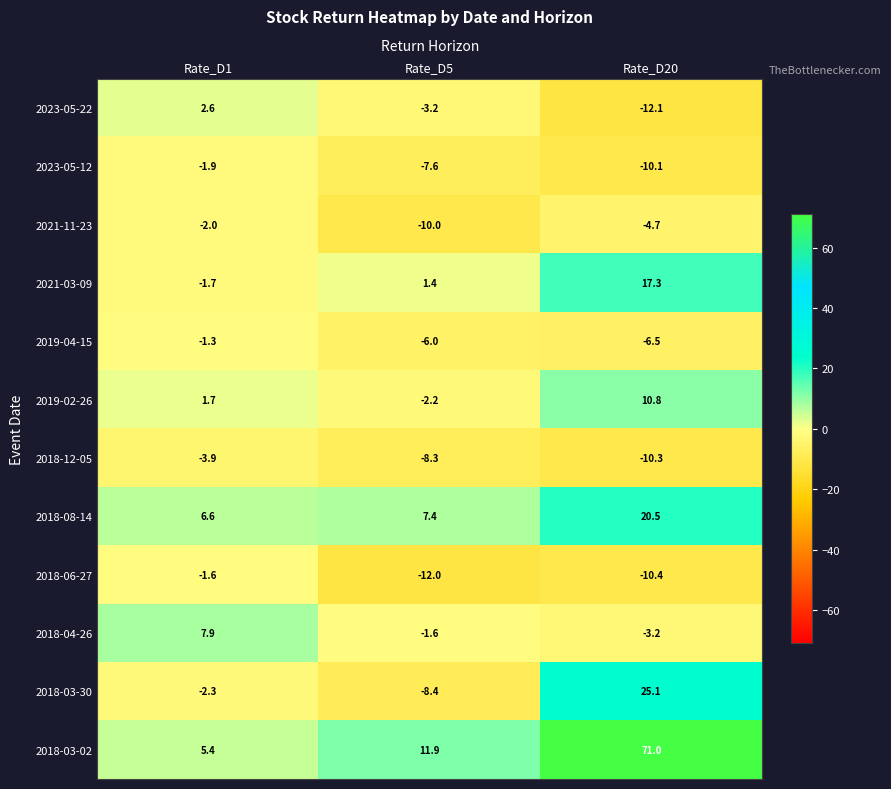

At which category is the sum across all series the highest?

Rate_D20